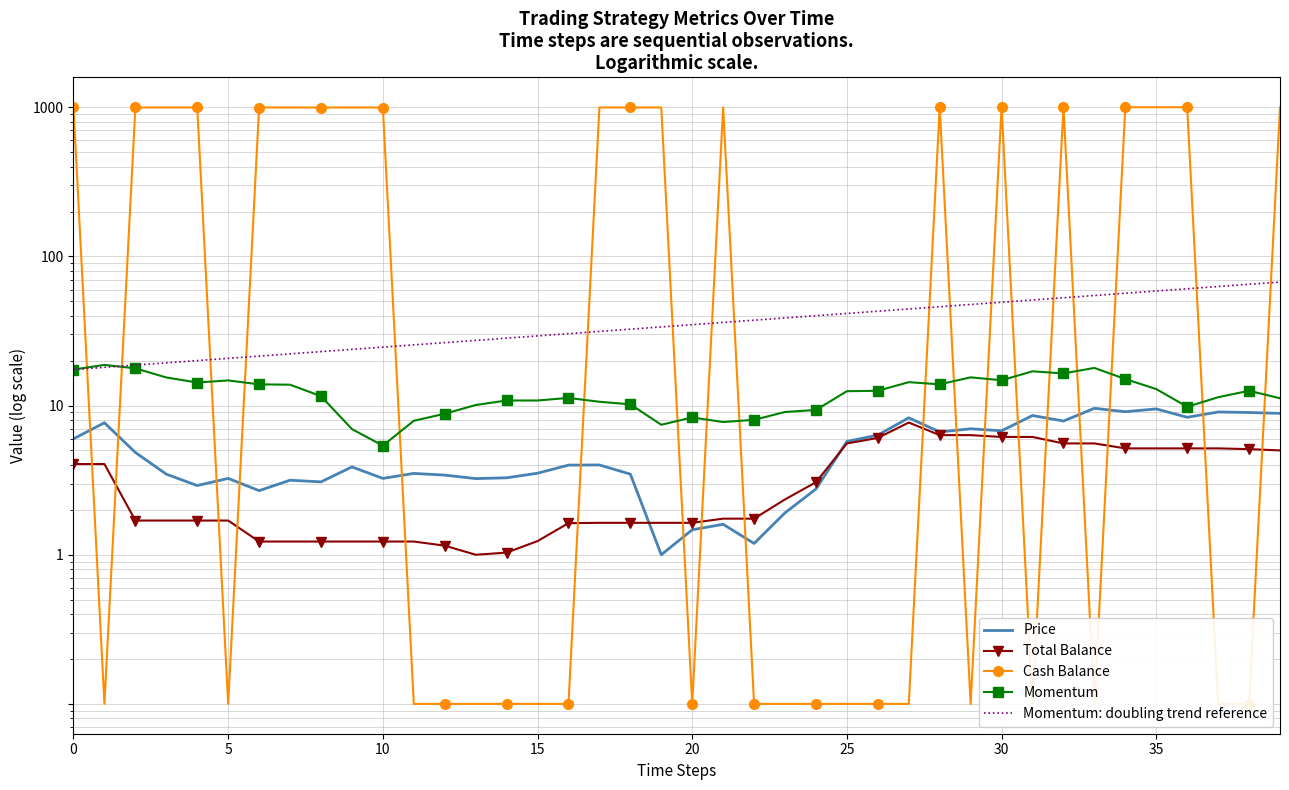

Reading right to left, what are all the values shown in this chart?

Price: 8.9	9.0	9.1	8.3	9.5	9.1	9.6	7.9	8.6	6.8	7.0	6.7	8.3	6.3	5.8	2.8	1.9	1.2	1.6	1.5	1.0	3.5	4.0	4.0	3.5	3.3	3.2	3.4	3.5	3.2	3.9	3.1	3.2	2.7	3.2	2.9	3.5	4.8	7.7	6.0
Total Balance: 5.0	5.1	5.2	5.2	5.2	5.2	5.6	5.6	6.2	6.2	6.3	6.3	7.7	6.1	5.6	3.1	2.4	1.7	1.7	1.6	1.6	1.6	1.6	1.6	1.2	1.0	1.0	1.2	1.2	1.2	1.2	1.2	1.2	1.2	1.7	1.7	1.7	1.7	4.1	4.1
Cash Balance: 1001.0	0.1	0.1	1001.1	1001.1	1001.1	0.1	1001.5	0.1	1002.1	0.1	1002.3	0.1	0.1	0.1	0.1	0.1	0.1	997.7	0.1	997.6	997.6	997.6	0.1	0.1	0.1	0.1	0.1	0.1	997.2	997.2	997.2	997.2	997.2	0.1	997.6	997.6	997.6	0.1	1000.0
Momentum: 11.2	12.6	11.4	9.8	12.9	15.1	17.9	16.4	17.0	14.8	15.5	13.9	14.4	12.6	12.5	9.3	9.1	8.0	7.8	8.3	7.4	10.2	10.6	11.3	10.8	10.8	10.1	8.8	7.9	5.4	7.0	11.6	13.8	13.9	14.8	14.3	15.4	17.8	18.7	17.4
Momentum: doubling trend reference: 67.4	65.1	62.9	60.7	58.7	56.7	54.7	52.9	51.1	49.3	47.6	46.0	44.5	42.9	41.5	40.1	38.7	37.4	36.1	34.9	33.7	32.5	31.4	30.4	29.3	28.3	27.4	26.4	25.5	24.7	23.8	23.0	22.2	21.5	20.7	20.0	19.4	18.7	18.1	17.4